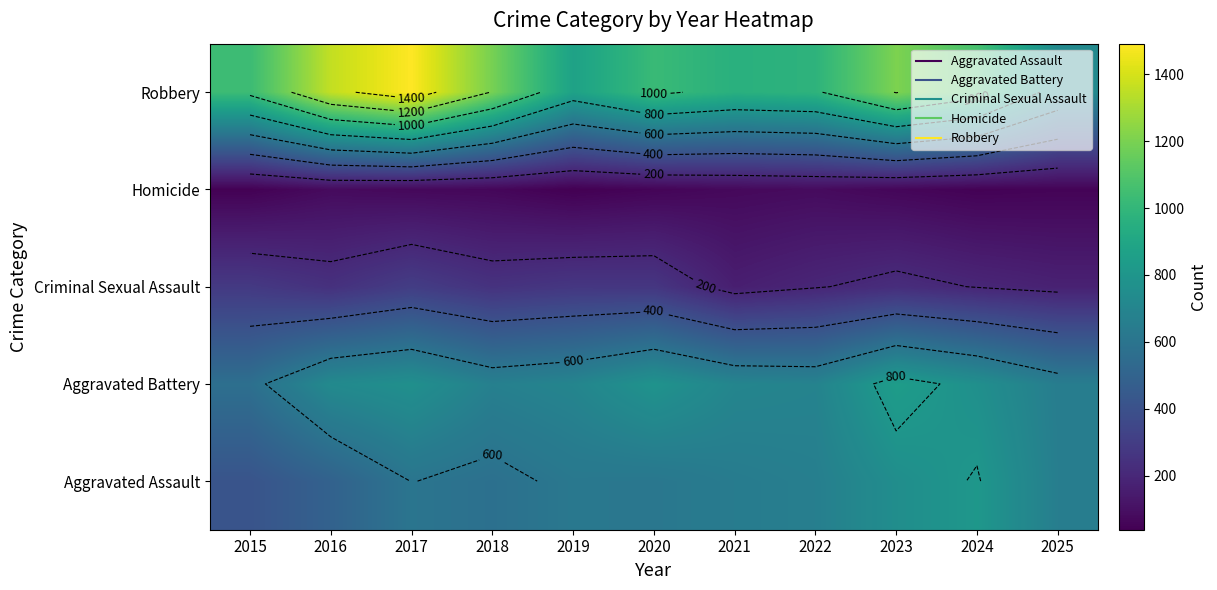

Which series changed the most between 2016 and 2021?

Robbery